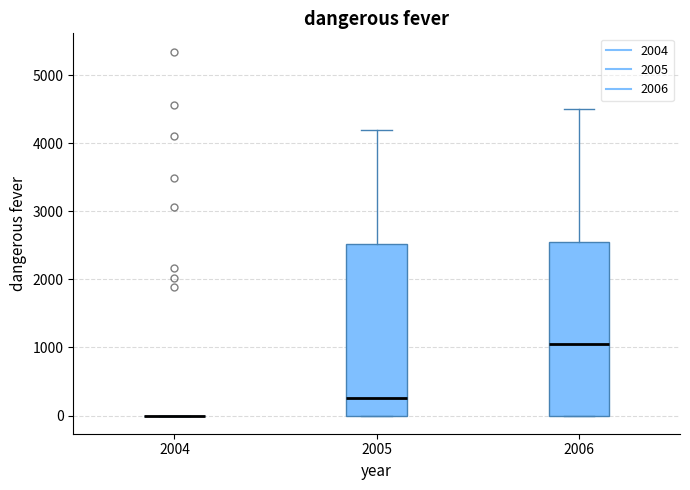

Reading left to right, read every box against the y-axis: the position of its median line, the range the box covers, and the ends of its whiskers. The values are not printed on the chart, so give them approximately, as read against the axis.

2004: box collapsed to a line at 0, whiskers 0 to 0
2005: median 300, box 0 to 2500, whiskers 0 to 4200
2006: median 1100, box 0 to 2600, whiskers 0 to 4500